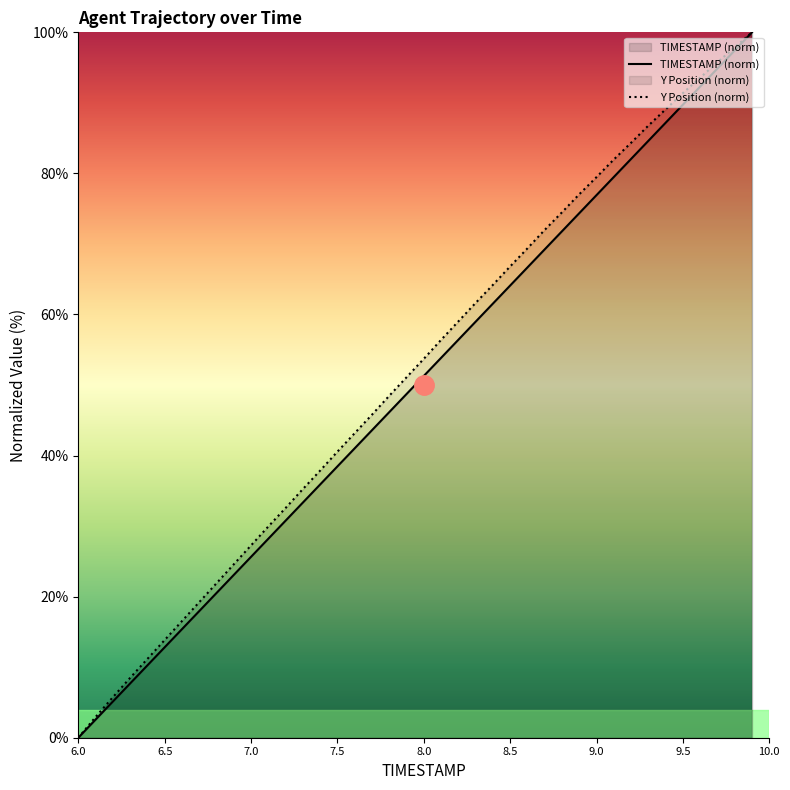

What is the maximum value shown in the chart?

100.0